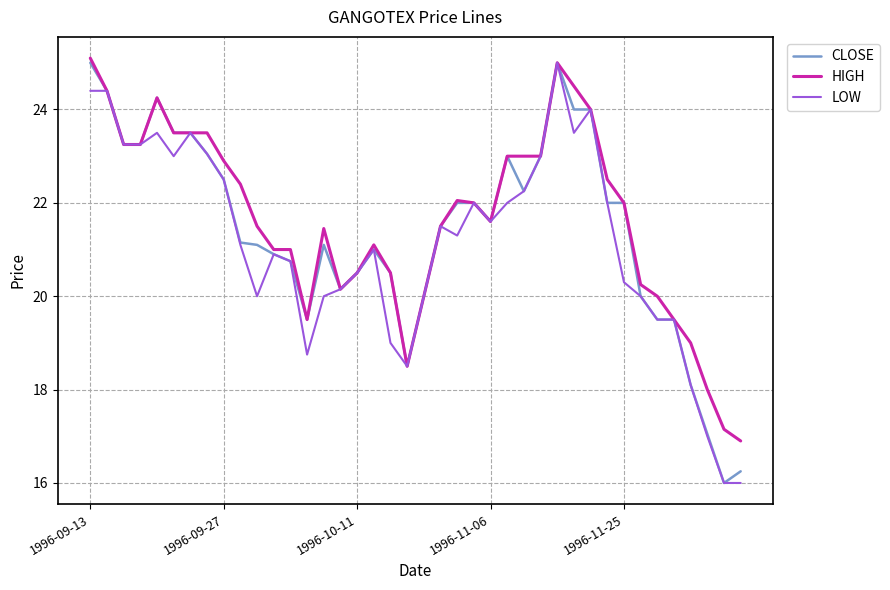

What is the minimum value for HIGH?

16.9